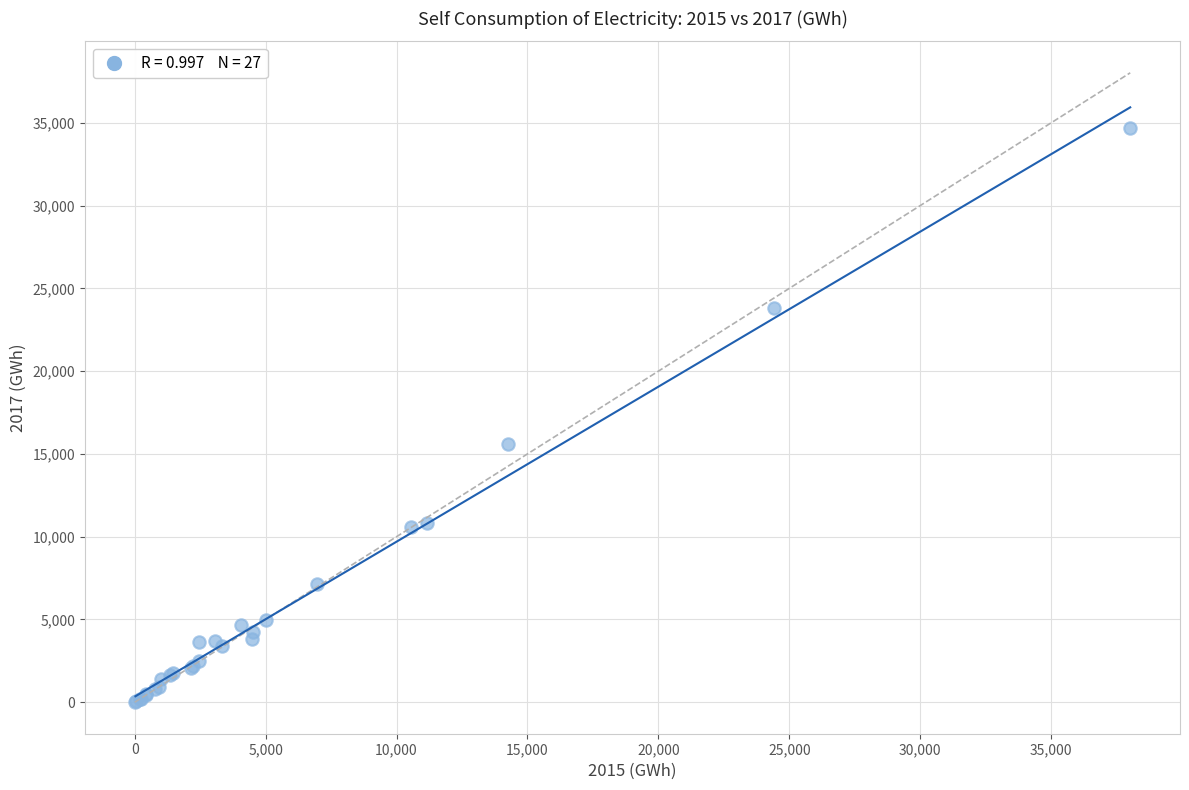

What Y value in the scatter plot is closest to 17350?

15596.0